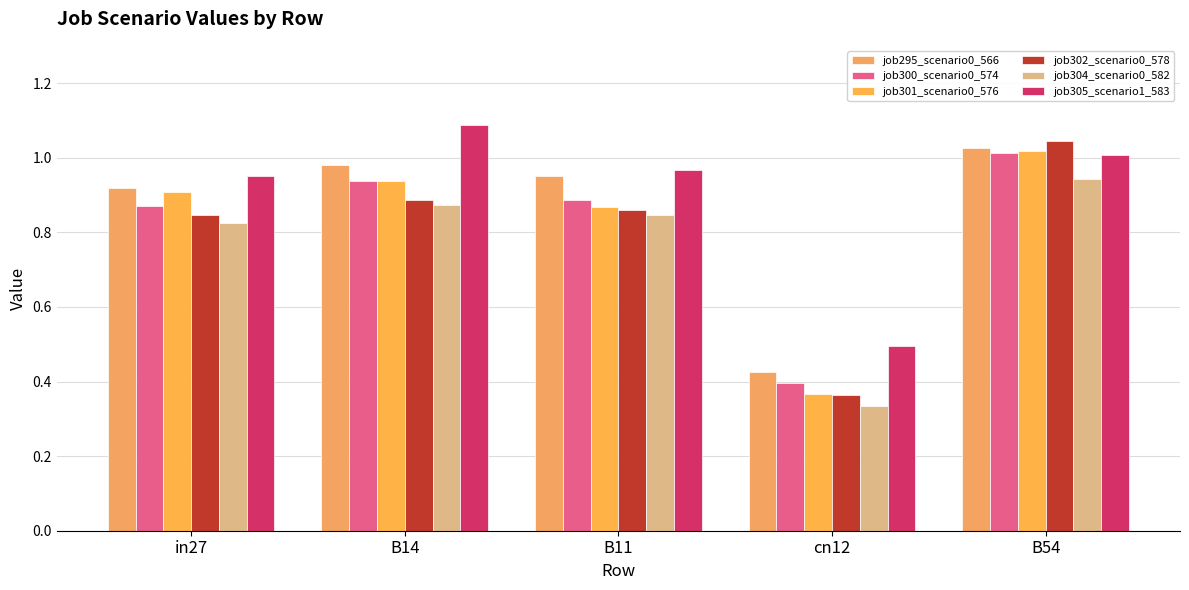

Between B11 and cn12, which series saw the biggest shift?

job295_scenario0_566